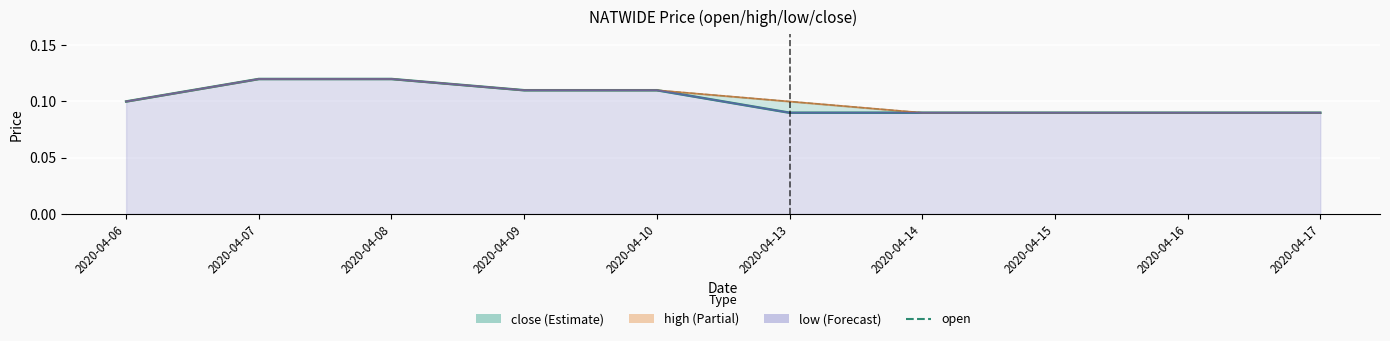

What is the value of the high point at the 1st from the left?

0.1